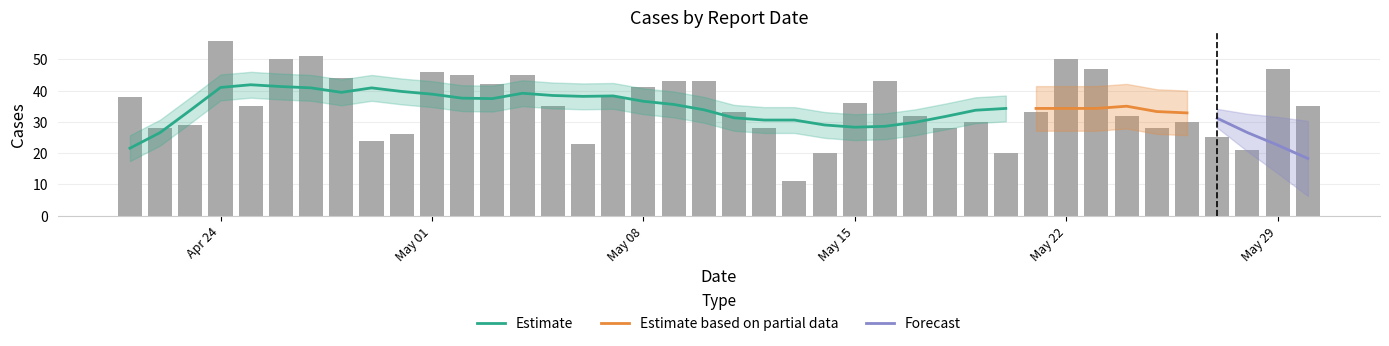

Reading right to left, what are all the values shown in this chart?

35	47	21	25	30	28	32	47	50	33	20	30	28	32	43	36	20	11	28	33	43	43	41	38	23	35	45	42	45	46	26	24	44	51	50	35	56	29	28	38